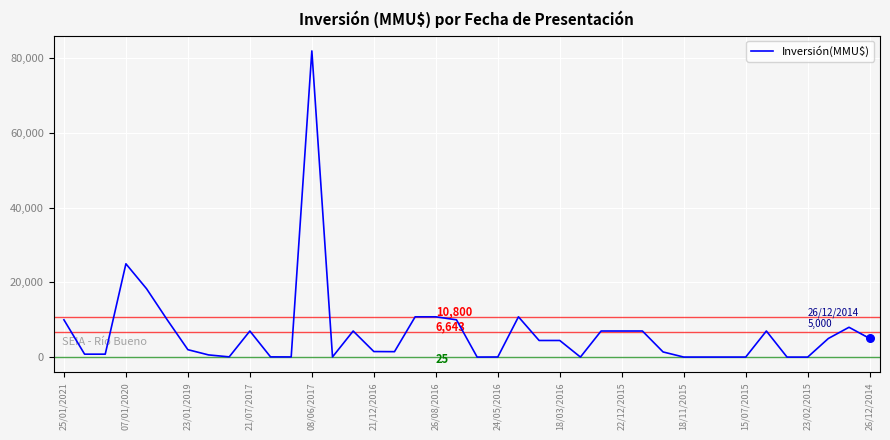

What is the maximum value shown in the chart?

82000